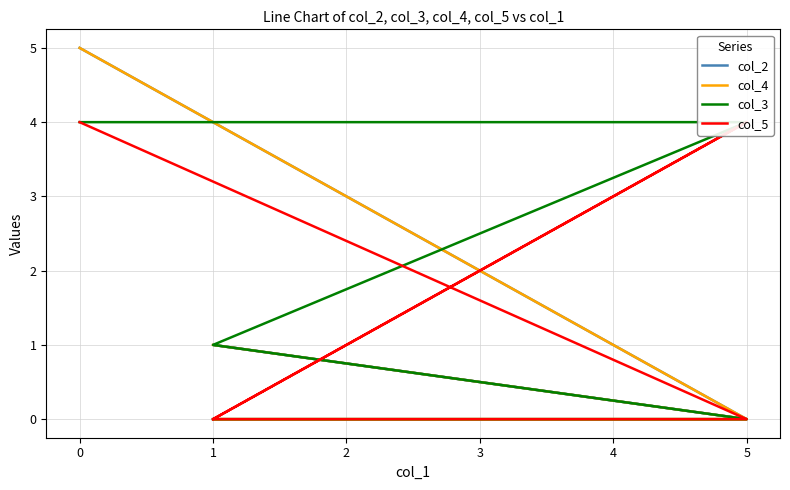

What are all the series names shown in the legend?

col_2, col_4, col_3, col_5